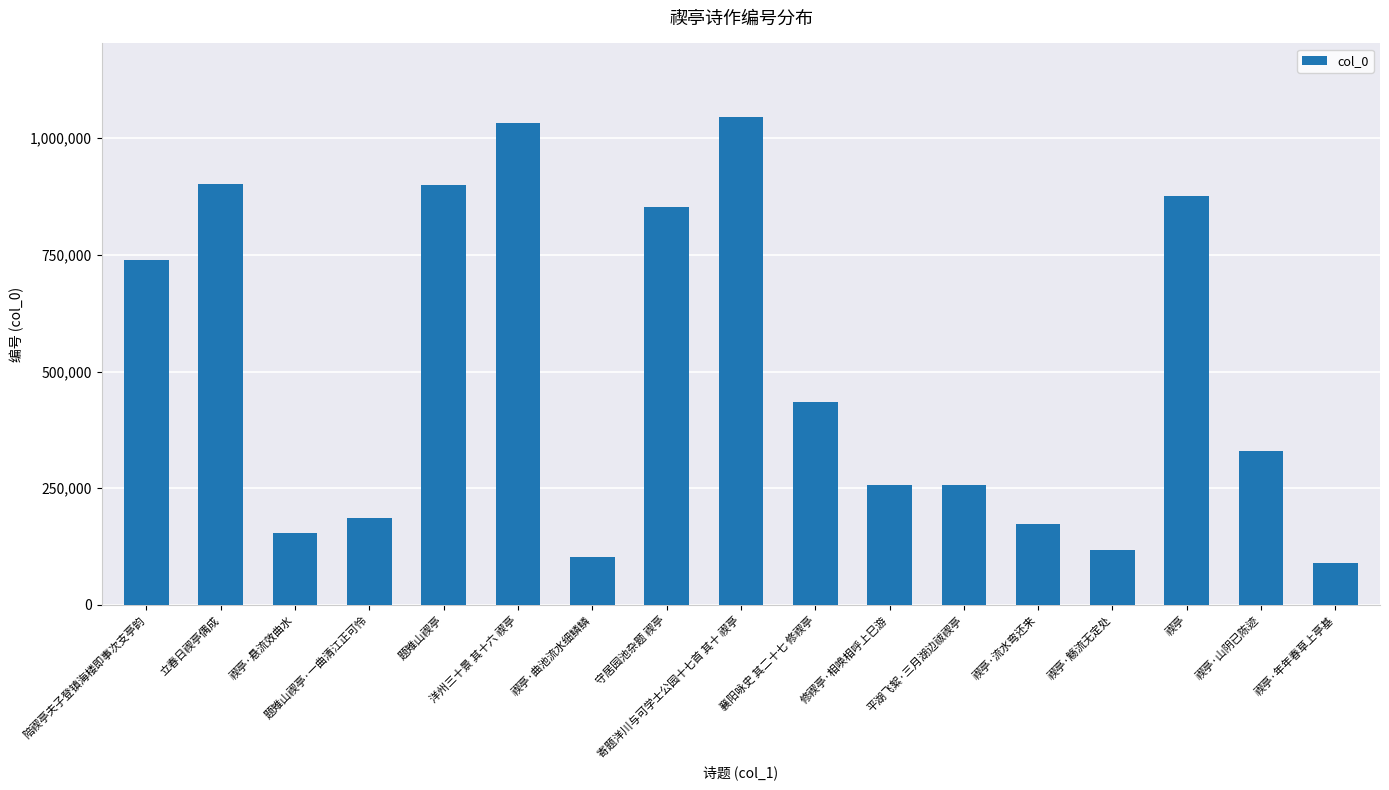

What is the change in value from 陪禊亭夫子登镇海楼即事次支亭韵 to 守居园池杂题 禊亭?

+112742